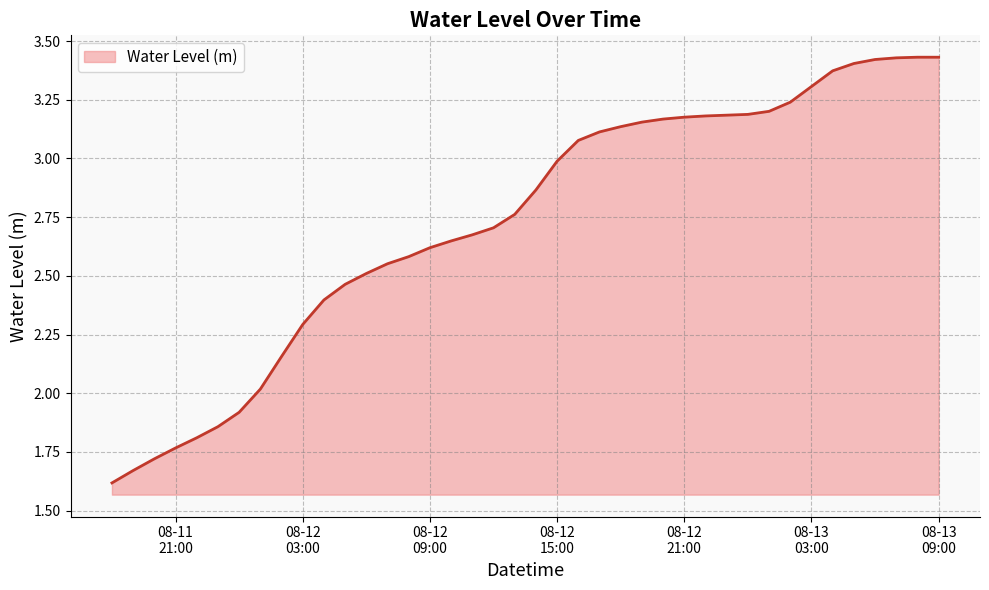

What is the minimum value shown in the chart?

1.6